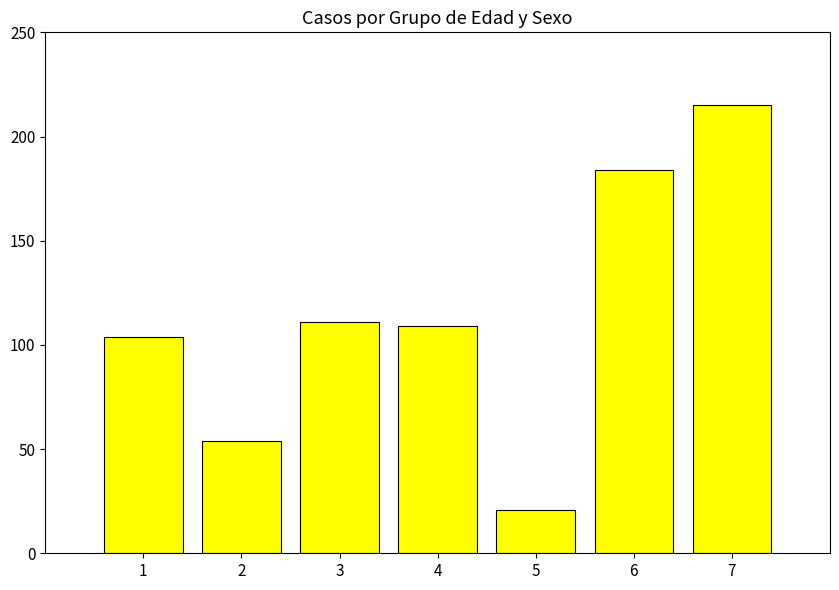

Count the values in the range 54 to 184.

5